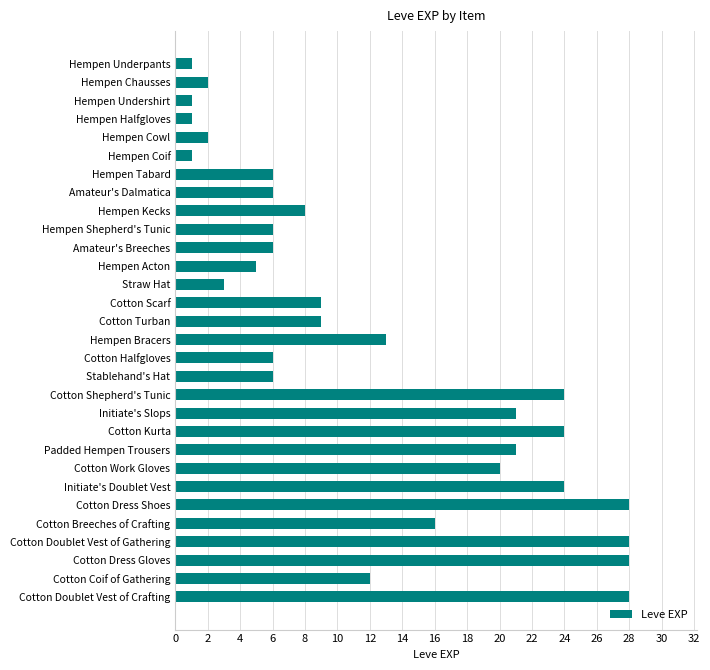

The value at Initiate's Slops is 21. True or false?

True